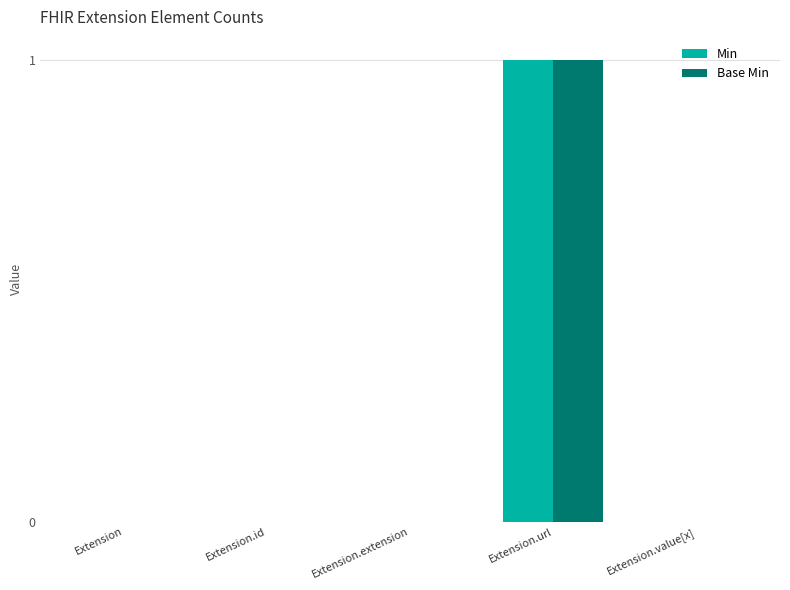

The value of Min at Extension.id is 0. True or false?

True